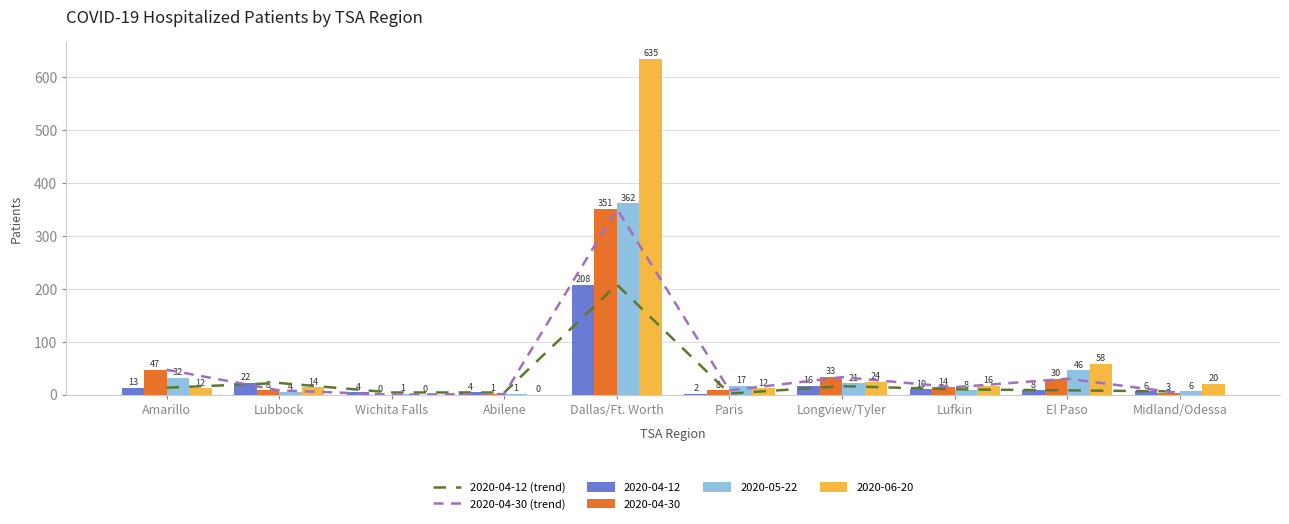

At which label does 2020-04-12 (trend) reach its peak?

Dallas/Ft. Worth